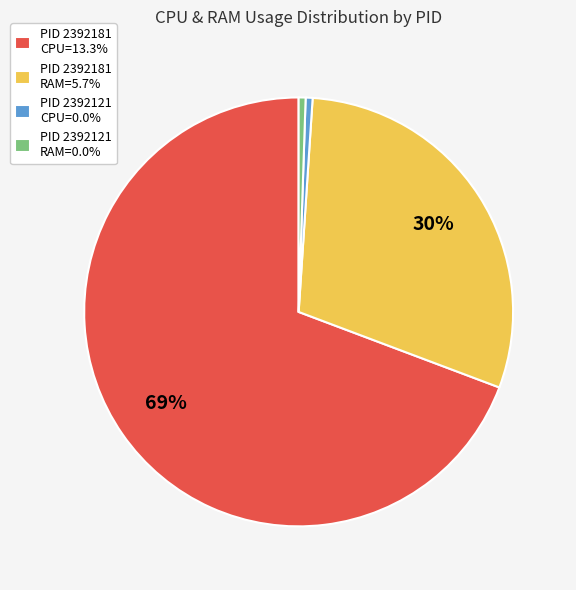

Is there a majority slice in this chart?

Yes